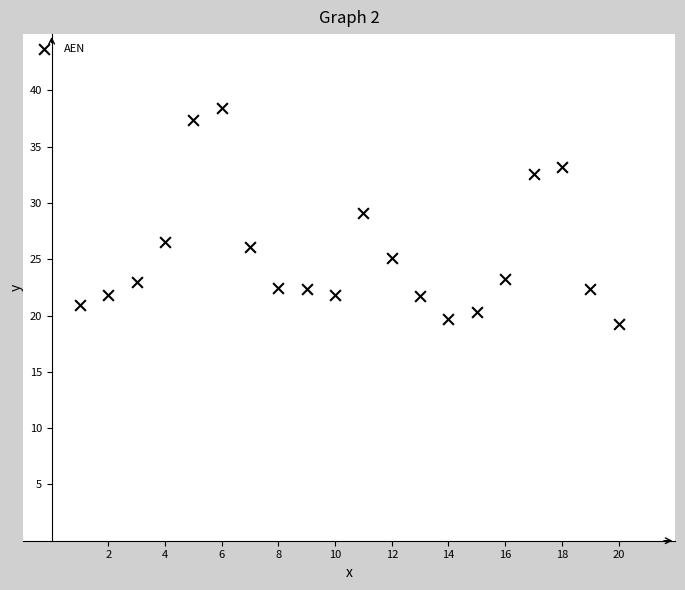

What is the range of Y values (max minus min)?

19.2